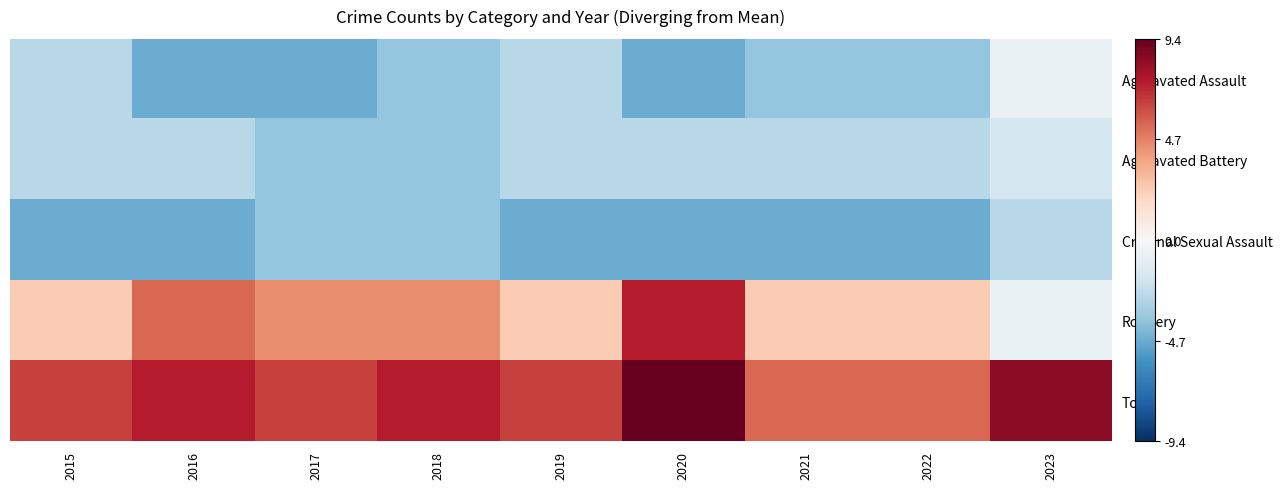

What is the difference between the highest and lowest values at 2017?

11.0